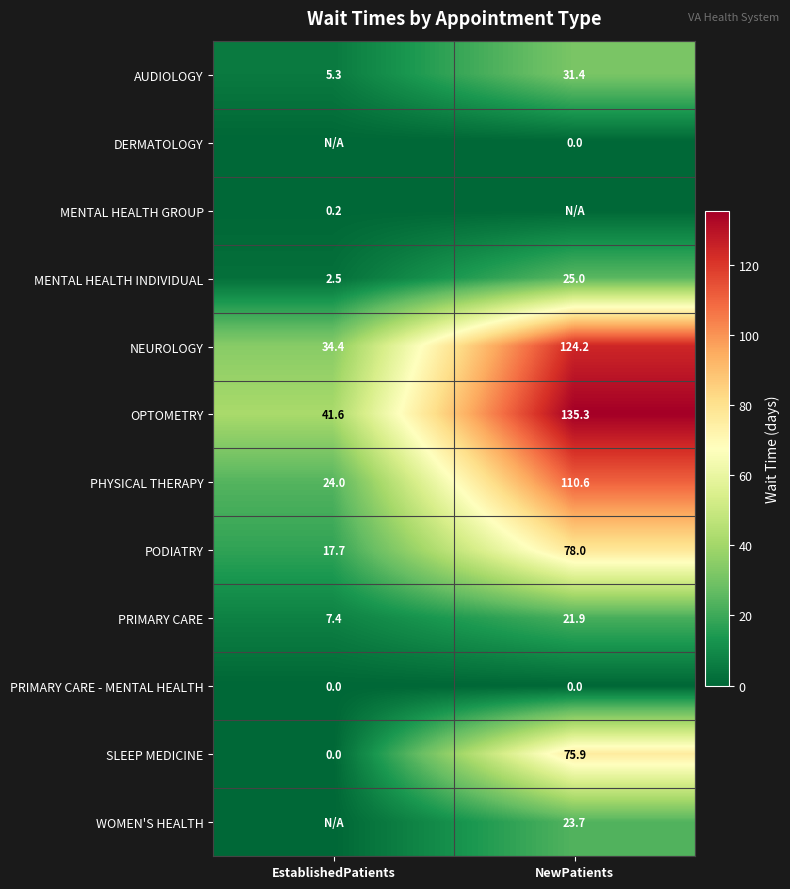

Is the value of PODIATRY at EstablishedPatients greater than the value of PRIMARY CARE at NewPatients?

No